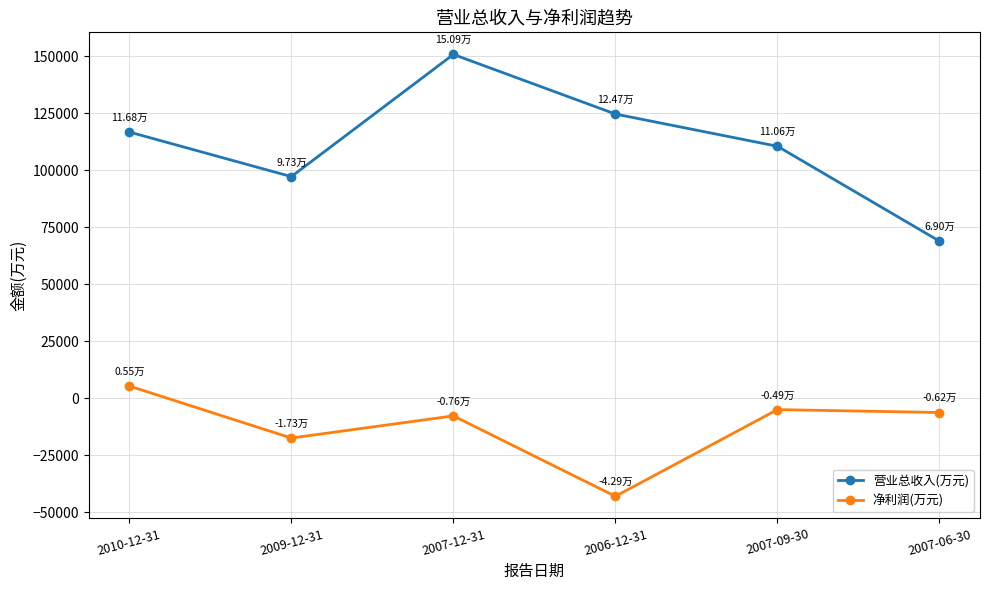

How many values in 净利润(万元) are above zero?

1